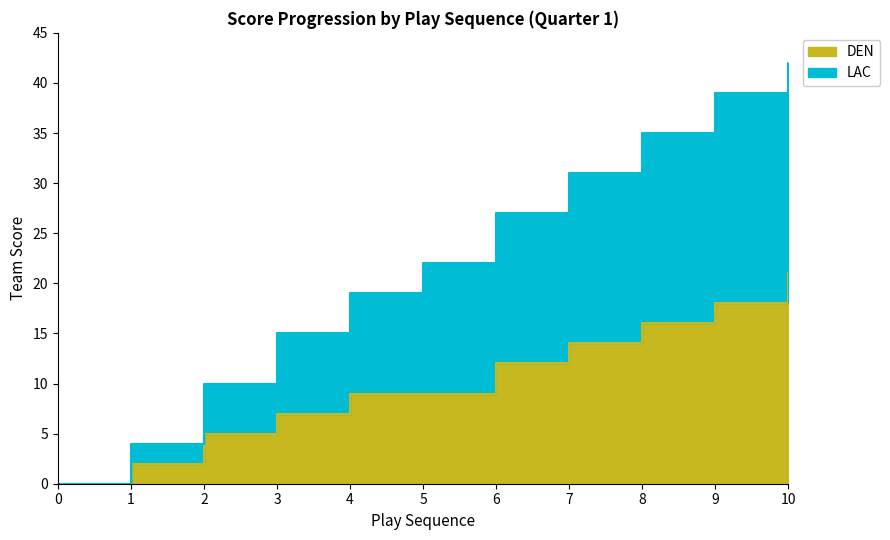

Which category has the highest value in the DEN series?

10